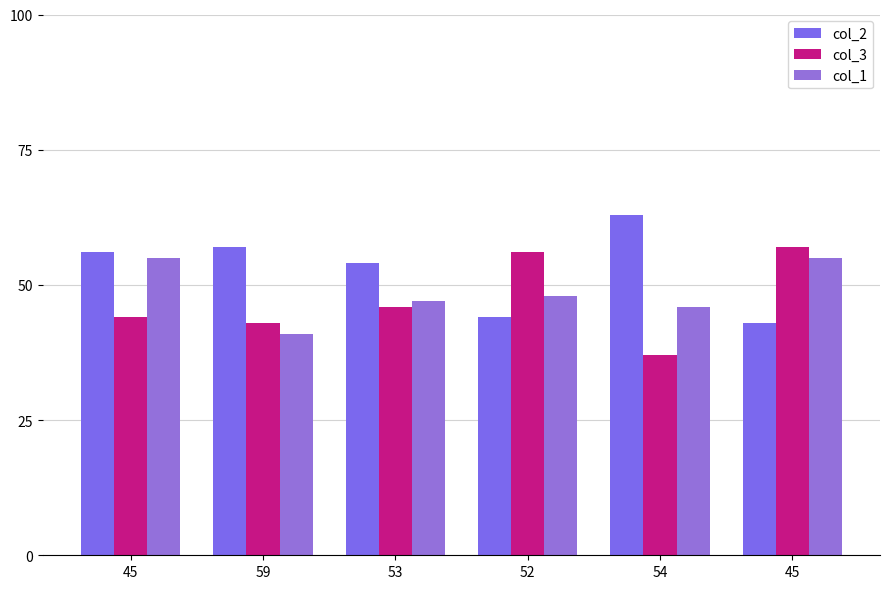

What are all the series names shown in the legend?

col_2, col_3, col_1